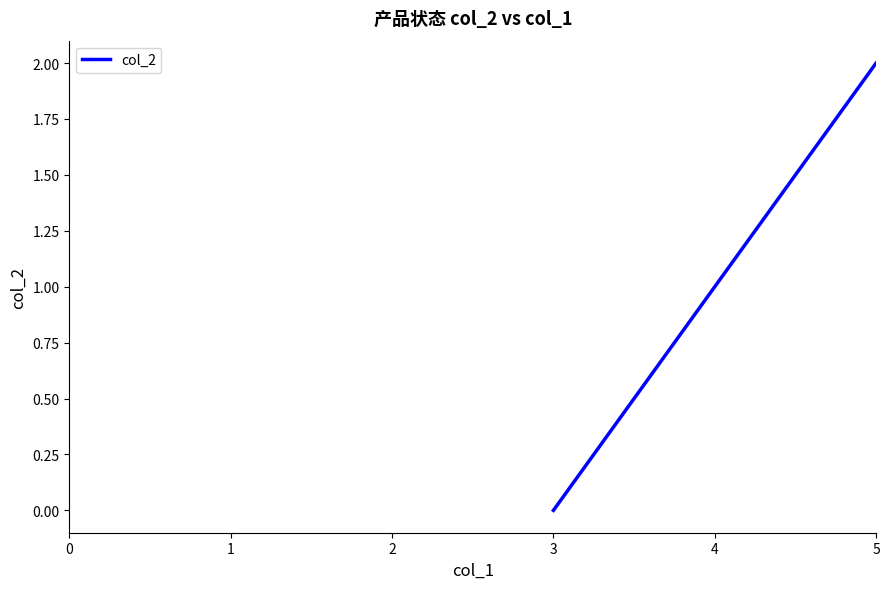

List the labels in order of value, largest first.

5, 4, 3